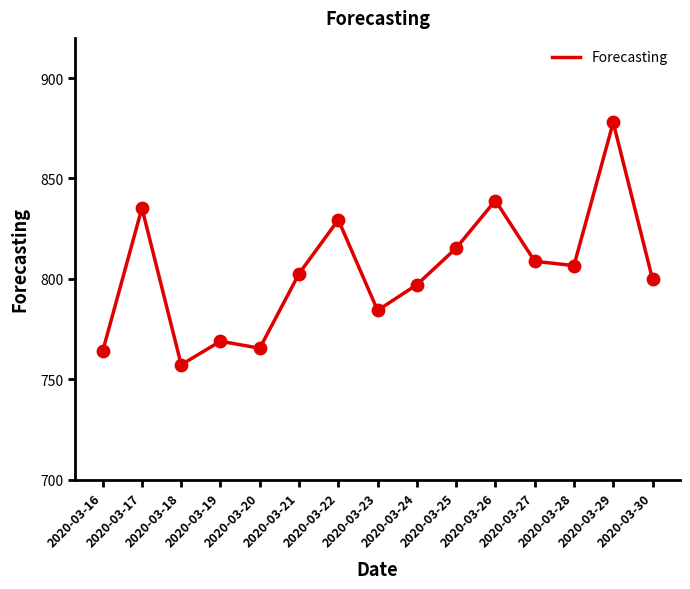

What is the change in value from 2020-03-16 to 2020-03-25?

+51.3